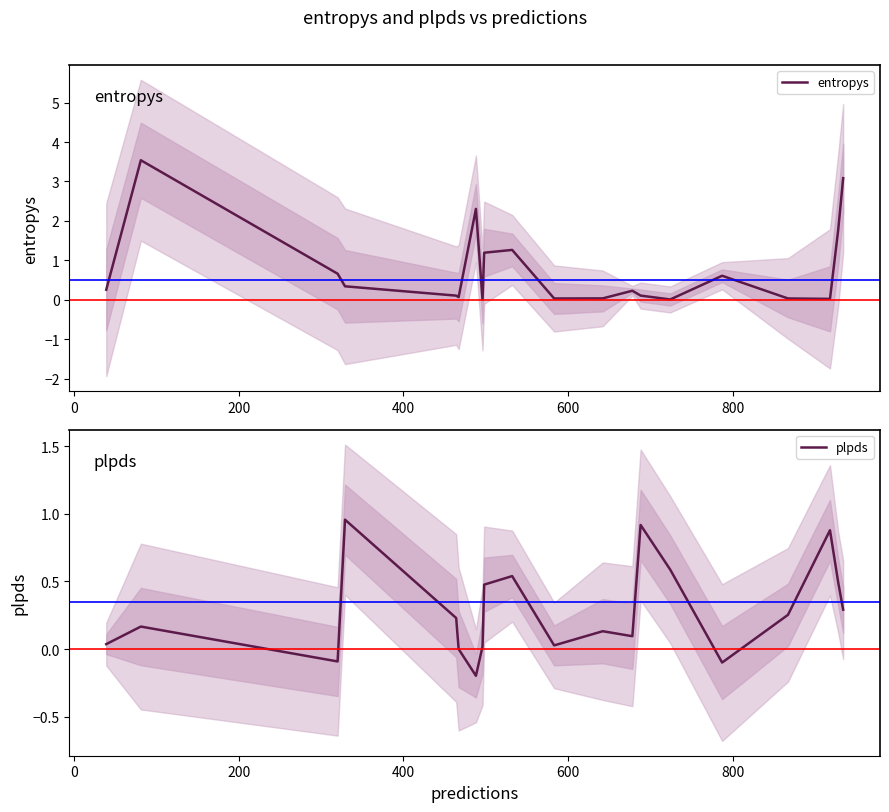

What is the minimum value for plpds?

-0.2